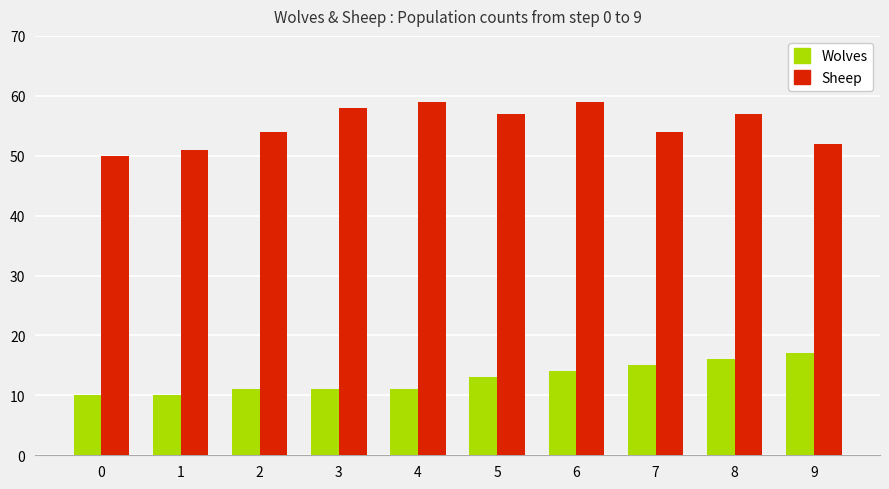

What are all the series names shown in the legend?

Wolves, Sheep